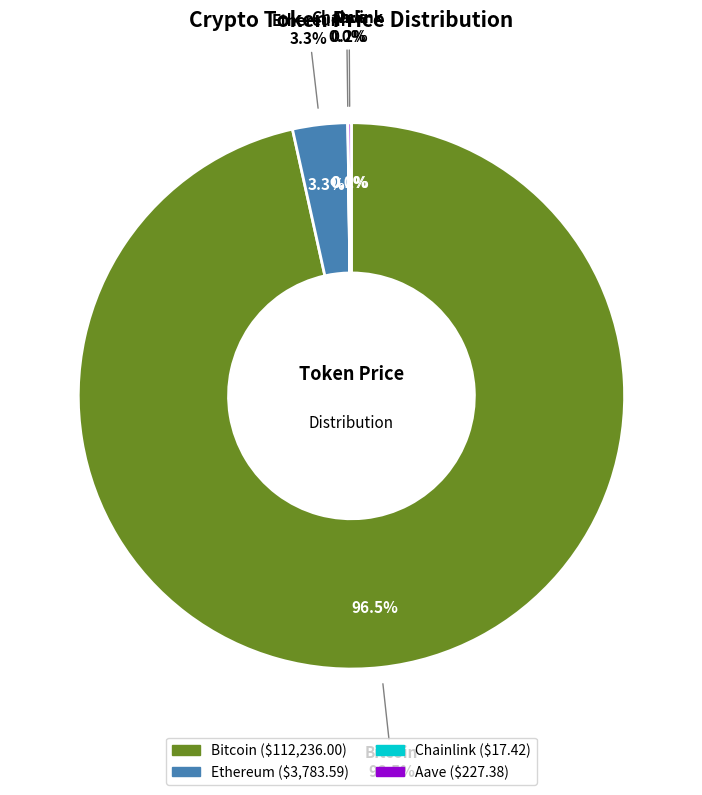

True or false: Ethereum accounts for 3% of the total.

True